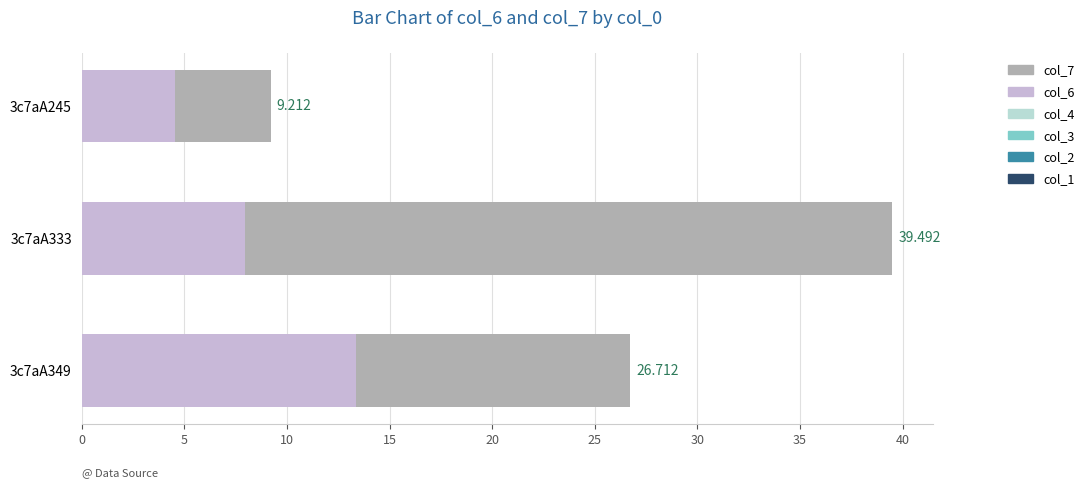

What are all the series names shown in the legend?

col_1, col_2, col_3, col_4, col_6, col_7